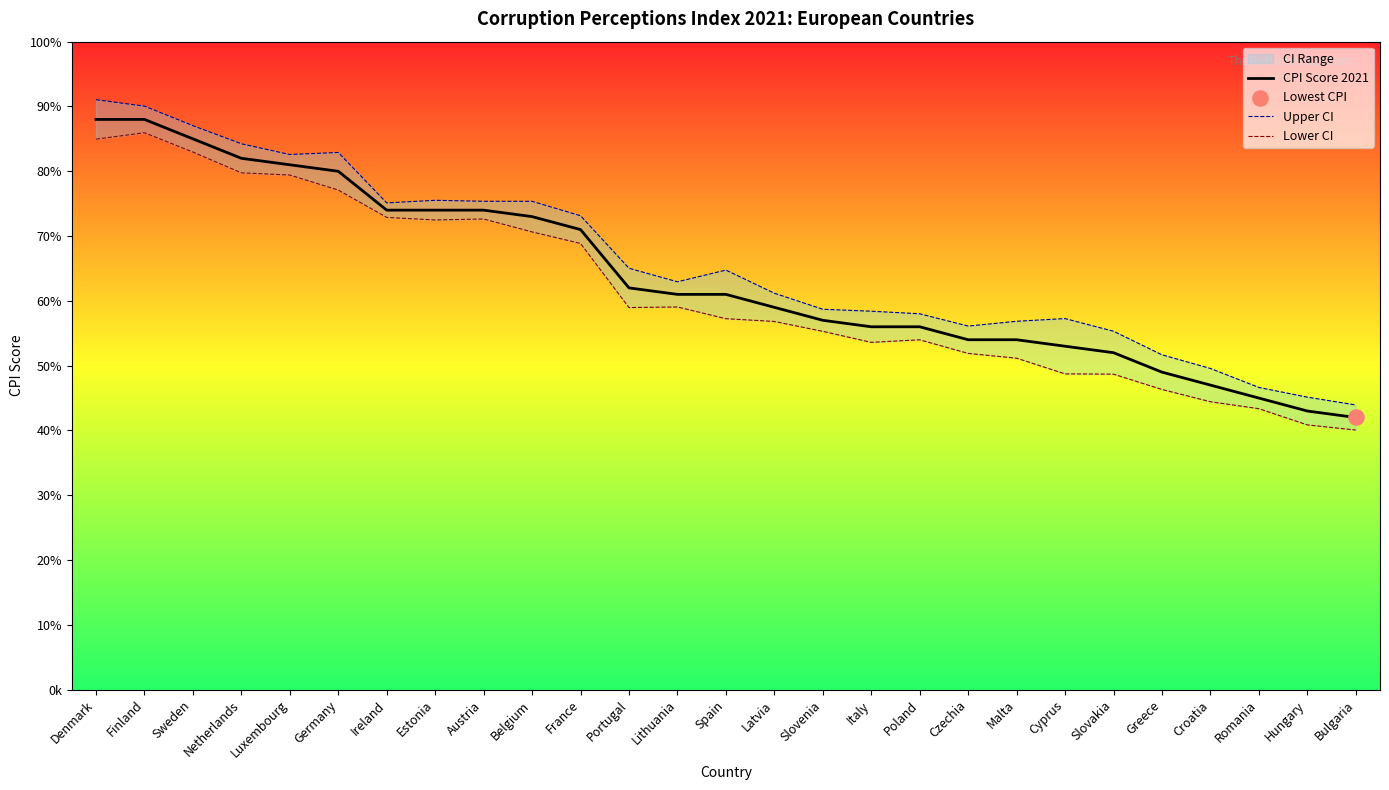

At which category is the sum across all series the highest?

Denmark